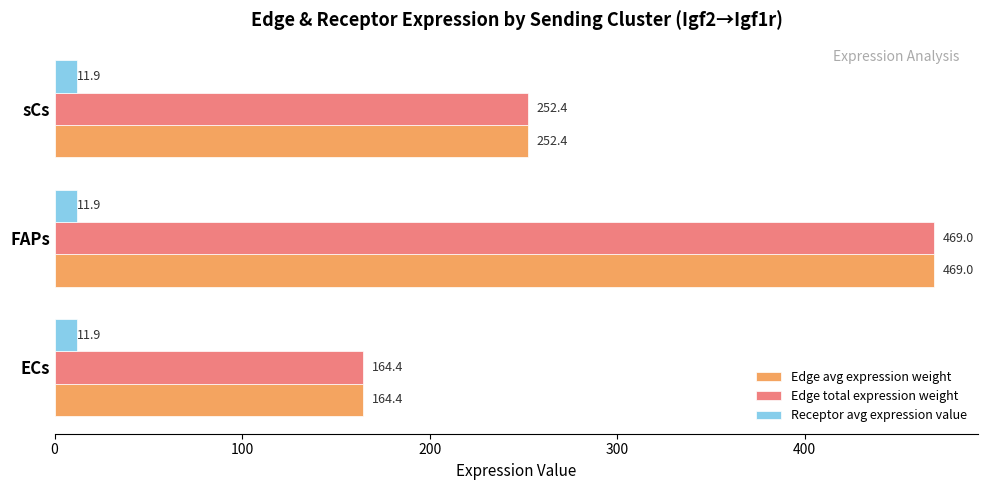

What is the difference between the highest and lowest values at FAPs?

457.1